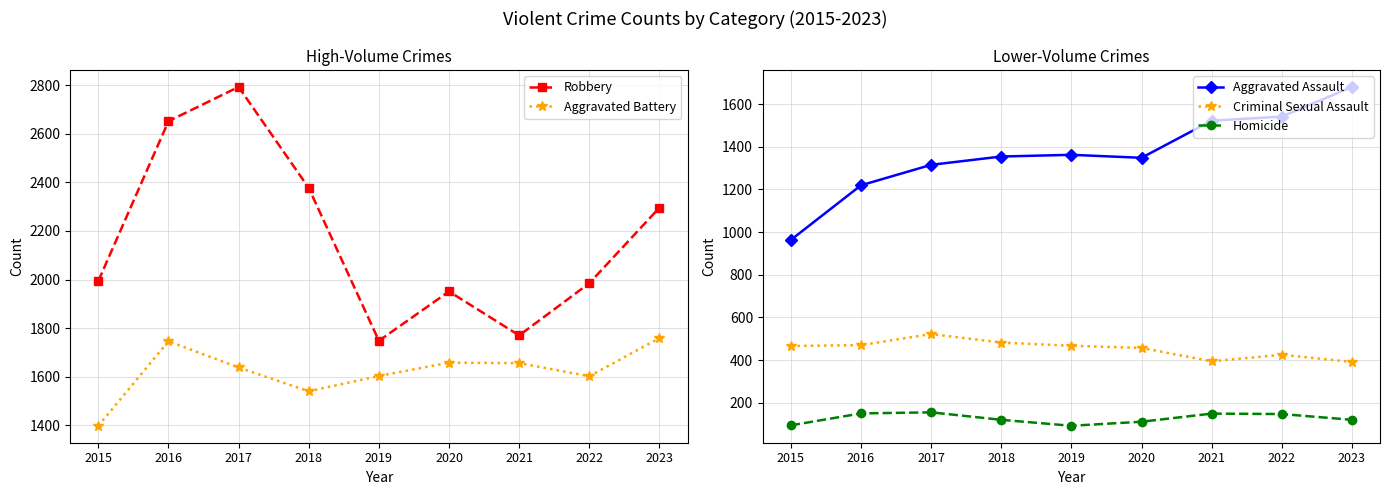

What is the sum of the Criminal Sexual Assault values at 2023 and 2019?

858